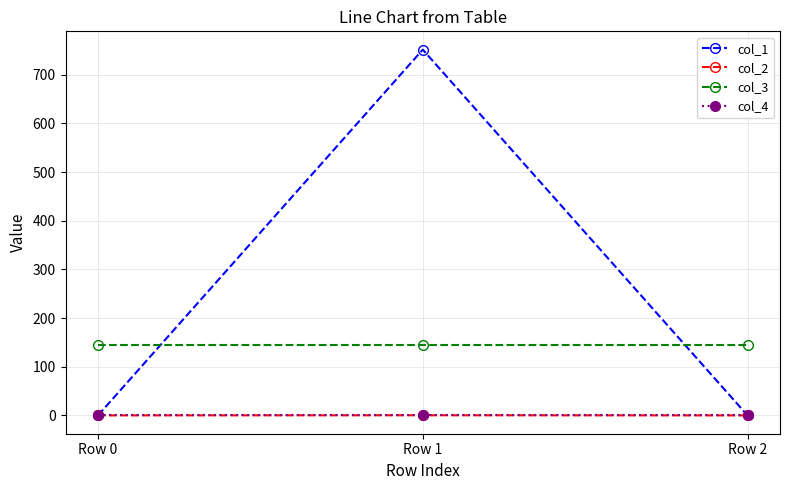

What is the lowest value of the col_3 series?

144.0